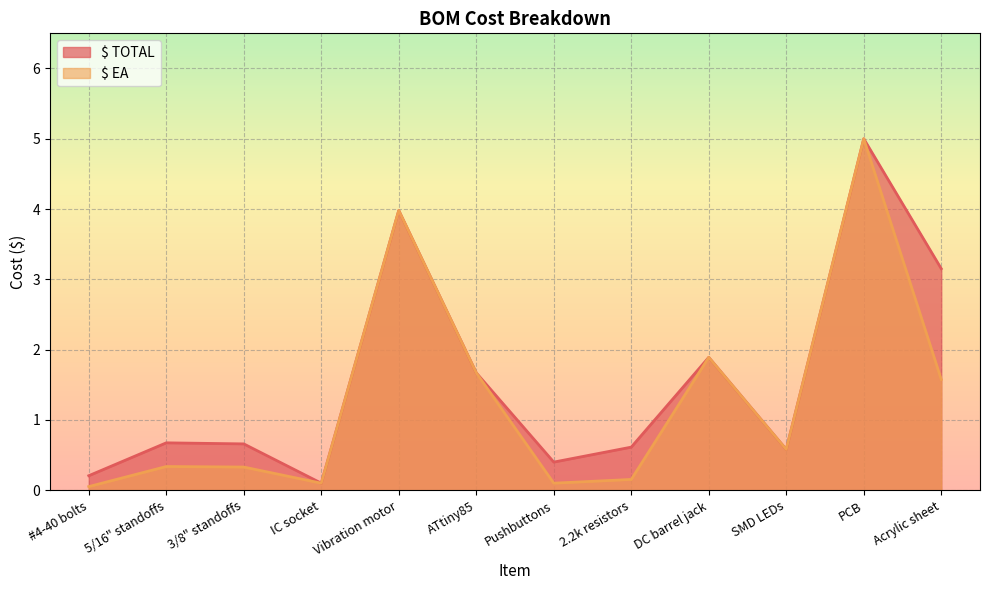

How many lines are shown in the chart?

2